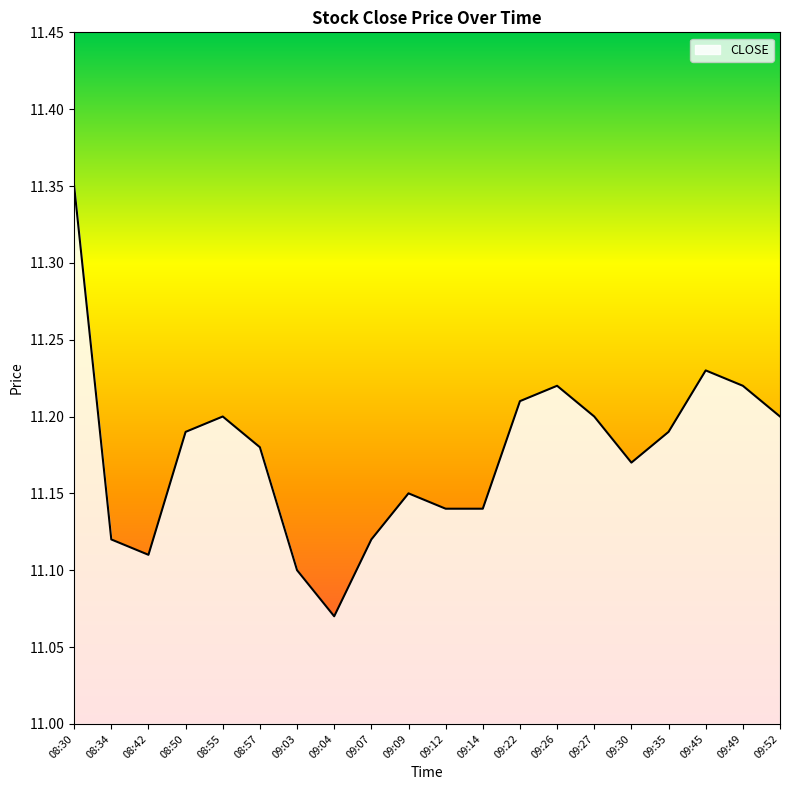

Which label corresponds to the smallest value in the chart?

09:04